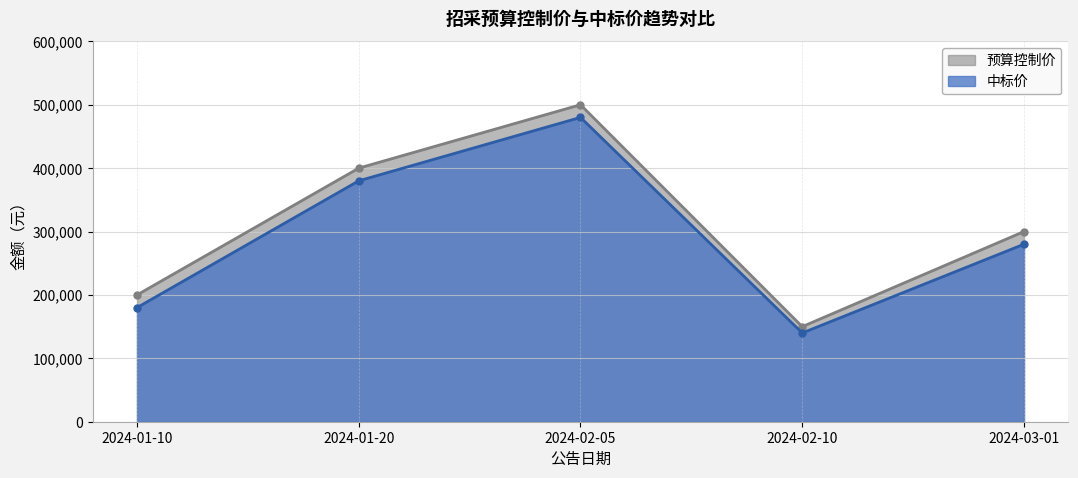

What are all the series names shown in the legend?

预算控制价, 中标价